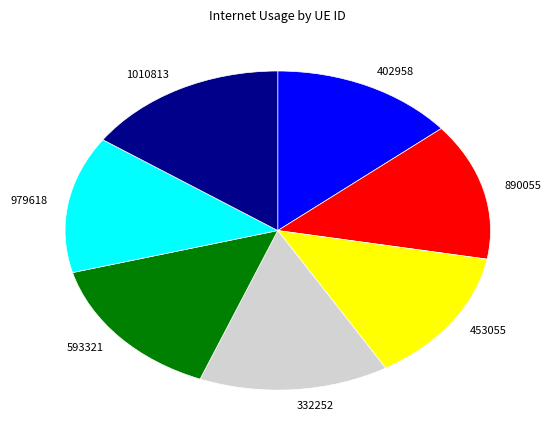

What is the largest slice in the pie chart?

1010813